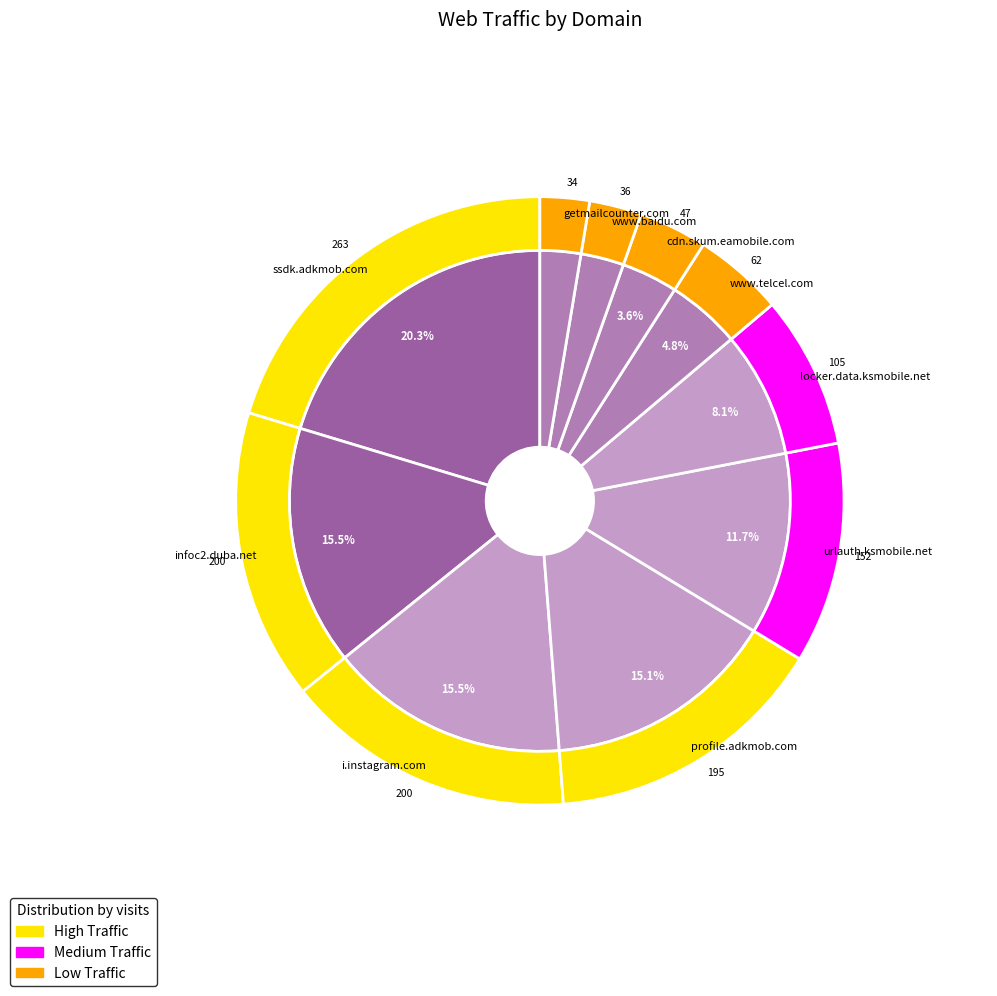

True or false: cdn.skum.eamobile.com accounts for 14% of the total.

False